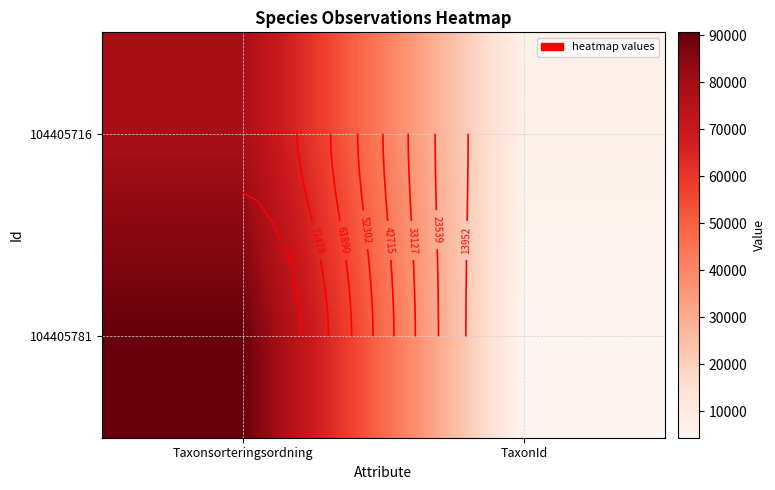

What is the difference between the maximum and minimum values in the 104405716 series?

72111